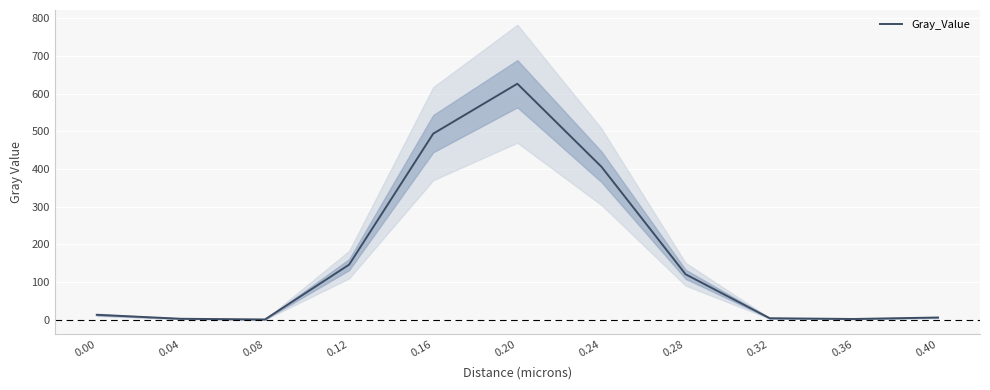

How many series are shown in this chart?

1